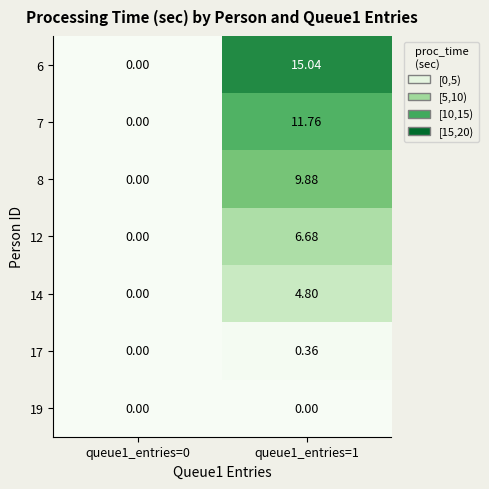

Is the value of 17 at queue1_entries=1 greater than the value of 12 at queue1_entries=0?

Yes